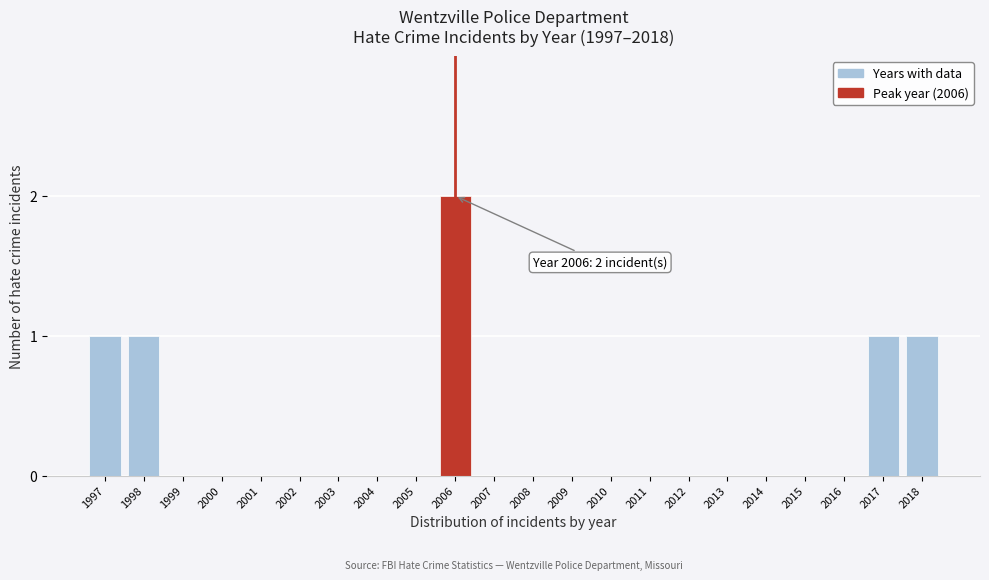

Reading left to right, transcribe all the data shown in this chart.

1997=1	1998=1	1999=0	2000=0	2001=0	2002=0	2003=0	2004=0	2005=0	2006=2	2007=0	2008=0	2009=0	2010=0	2011=0	2012=0	2013=0	2014=0	2015=0	2016=0	2017=1	2018=1